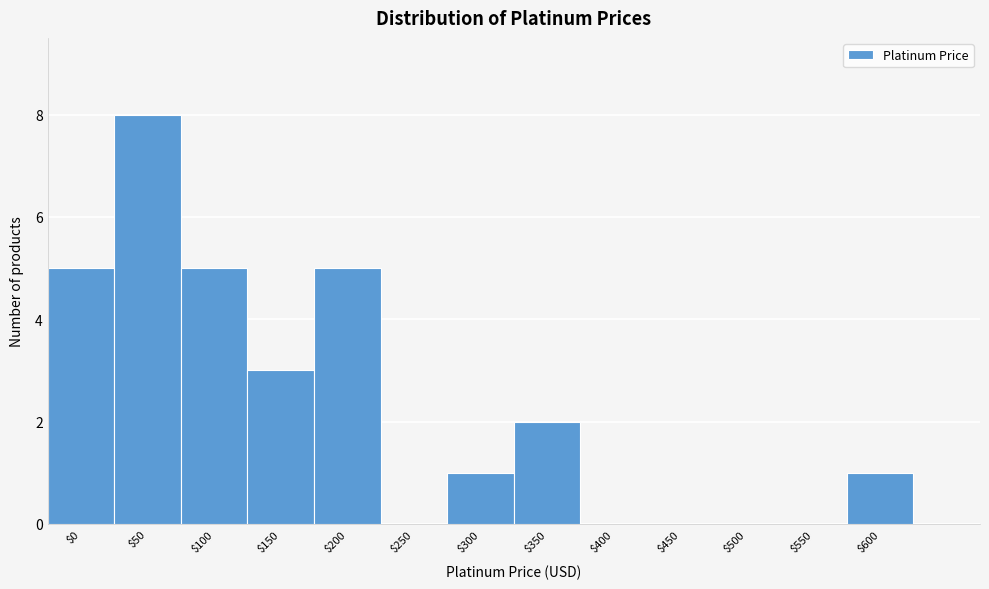

What is the sum of all values?

30